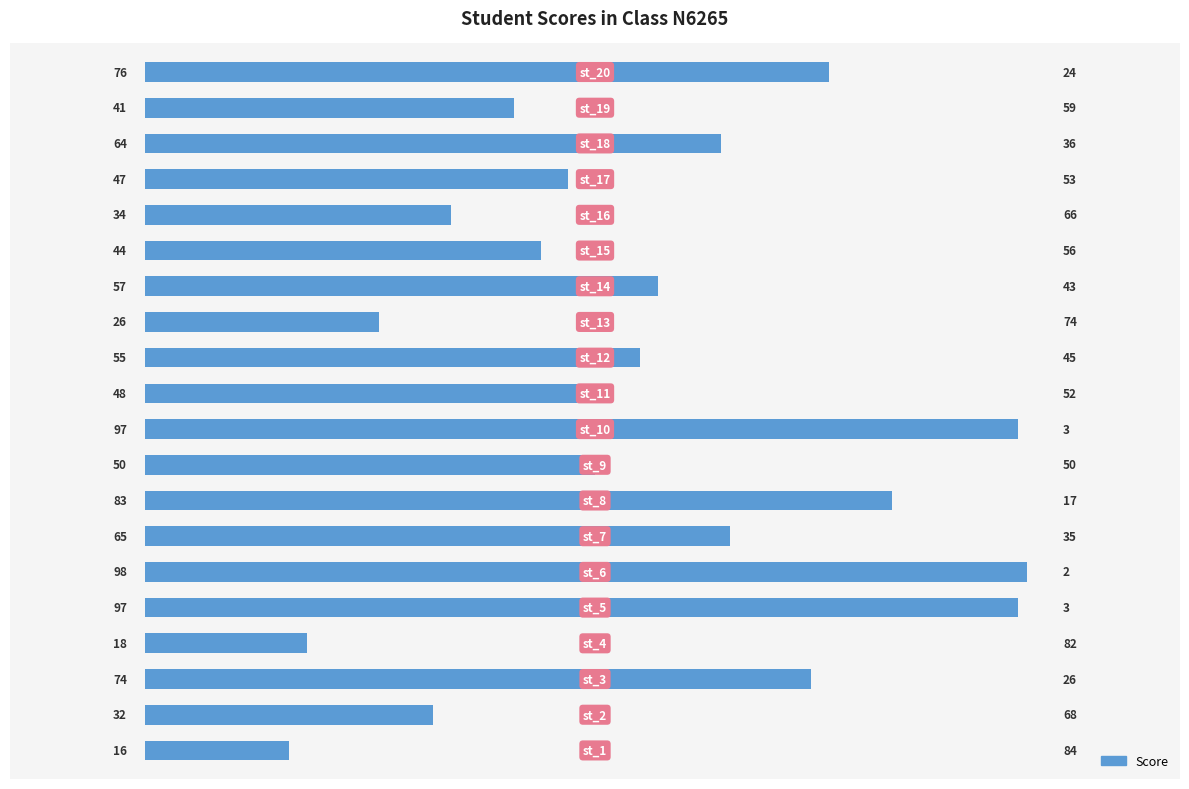

Reading bottom to top, extract all data points from this chart.

16	32	74	18	97	98	65	83	50	97	48	55	26	57	44	34	47	64	41	76